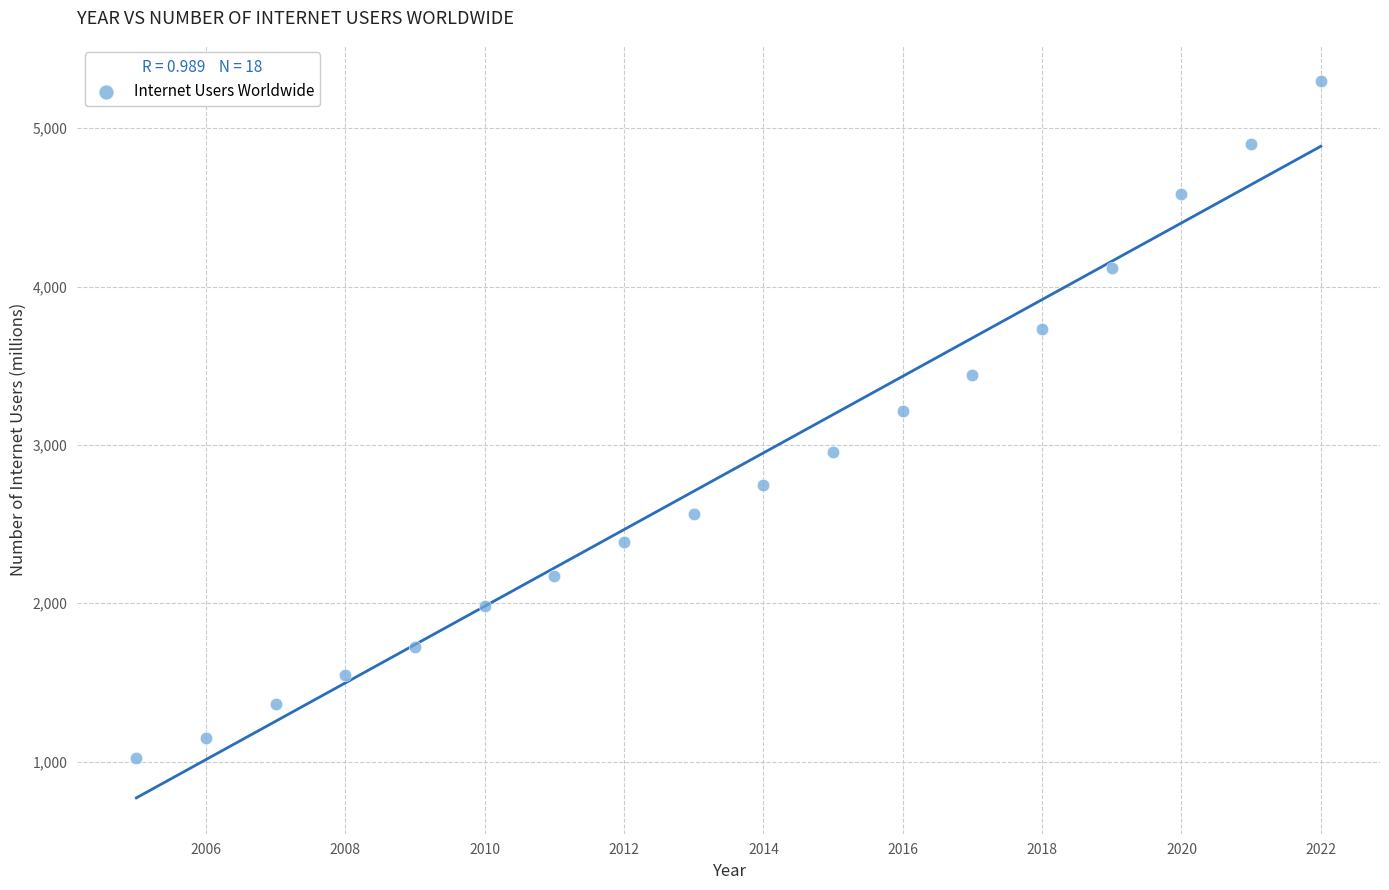

What Y value in the scatter plot is closest to 3161?

3217